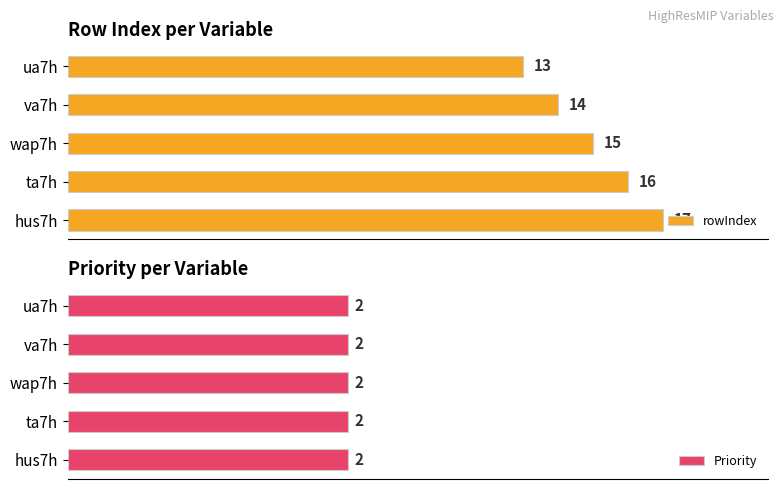

At which label is rowIndex closest to 15?

wap7h